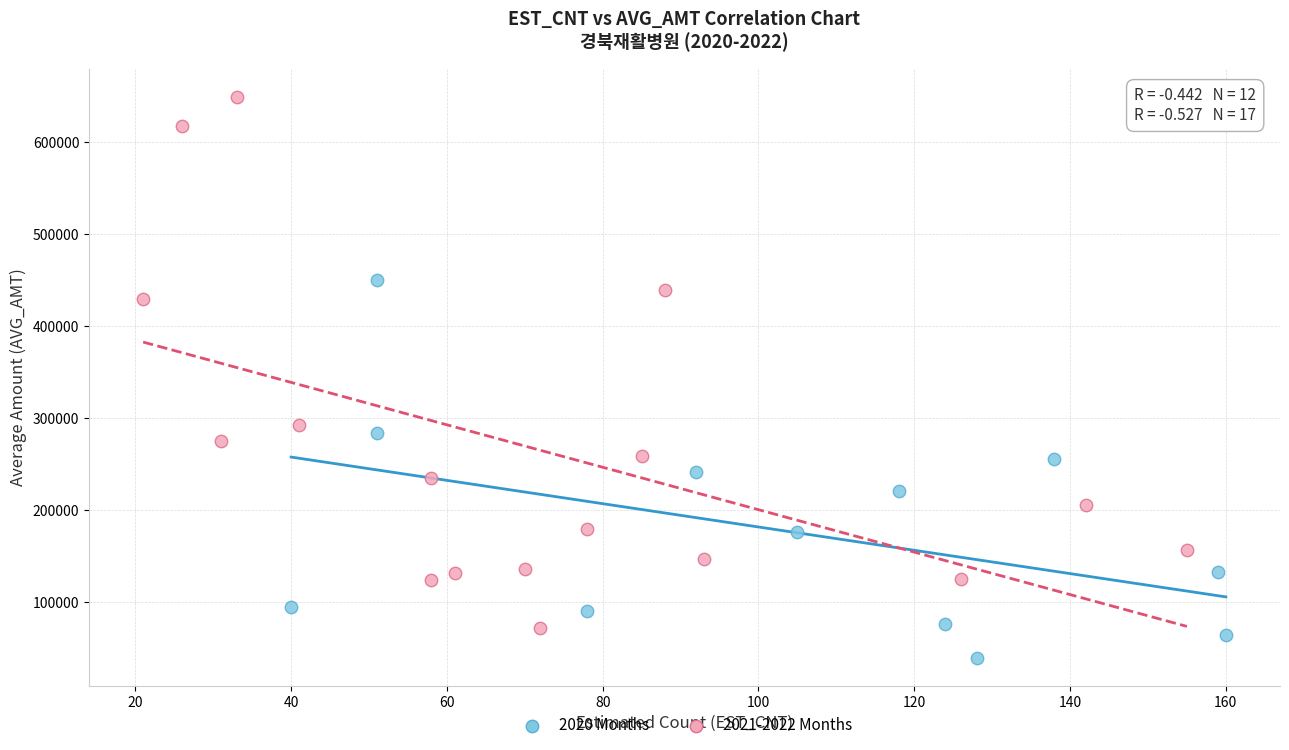

Which series reaches the maximum Y coordinate?

2021-2022 Months